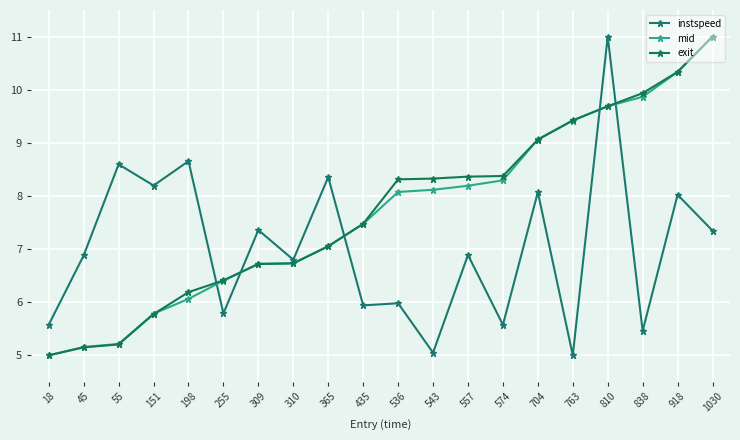

Reading left to right, what are all the values shown in this chart?

instspeed: 5.6	6.9	8.6	8.2	8.7	5.8	7.4	6.8	8.4	5.9	6.0	5.0	6.9	5.6	8.1	5.0	11.0	5.5	8.0	7.3
mid: 5.0	5.2	5.2	5.8	6.1	6.4	6.7	6.7	7.1	7.5	8.1	8.1	8.2	8.3	9.1	9.4	9.7	9.9	10.3	11.0
exit: 5.0	5.1	5.2	5.8	6.2	6.4	6.7	6.7	7.1	7.5	8.3	8.3	8.4	8.4	9.1	9.4	9.7	9.9	10.3	11.0